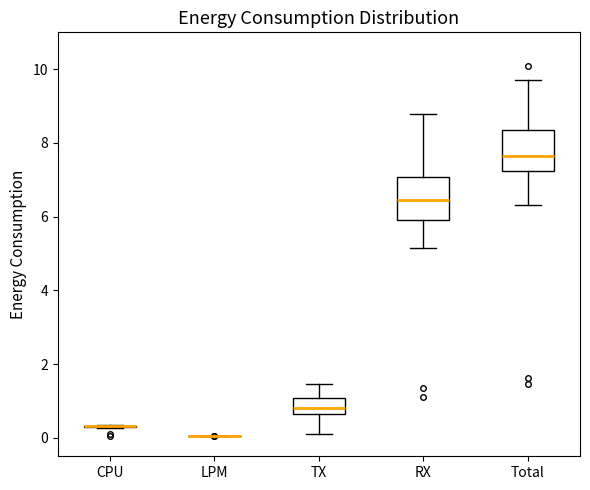

Where does the lower whisker of the box for RX end on the y-axis? The values are not printed on the chart, so give them approximately, as read against the axis.

5.2